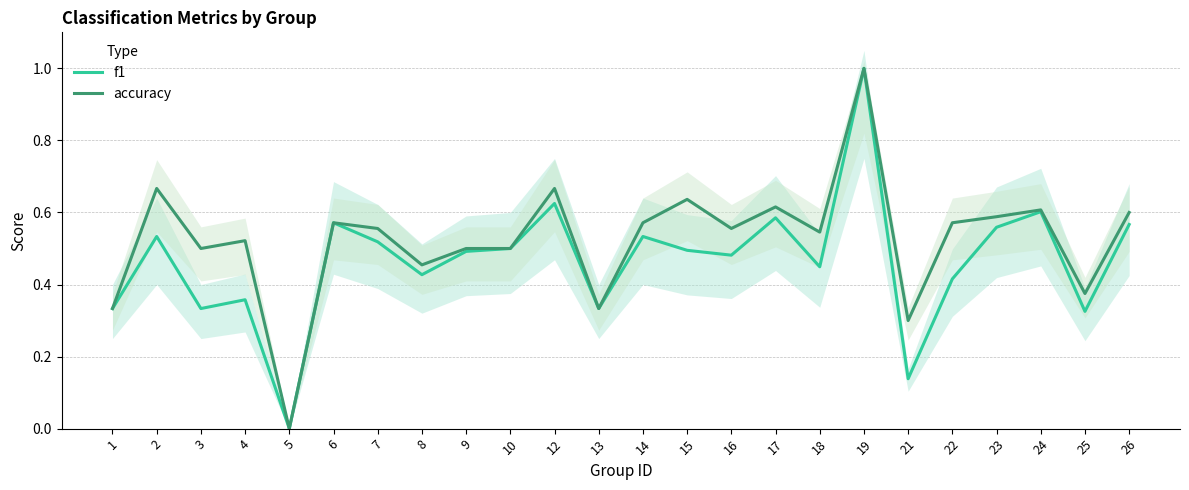

Reading left to right, extract all data points from this chart.

f1: 1=0.3	2=0.5	3=0.3	4=0.4	5=0.0	6=0.6	7=0.5	8=0.4	9=0.5	10=0.5	12=0.6	13=0.3	14=0.5	15=0.5	16=0.5	17=0.6	18=0.4	19=1.0	21=0.1	22=0.4	23=0.6	24=0.6	25=0.3	26=0.6
accuracy: 1=0.3	2=0.7	3=0.5	4=0.5	5=0.0	6=0.6	7=0.6	8=0.5	9=0.5	10=0.5	12=0.7	13=0.3	14=0.6	15=0.6	16=0.6	17=0.6	18=0.5	19=1.0	21=0.3	22=0.6	23=0.6	24=0.6	25=0.4	26=0.6